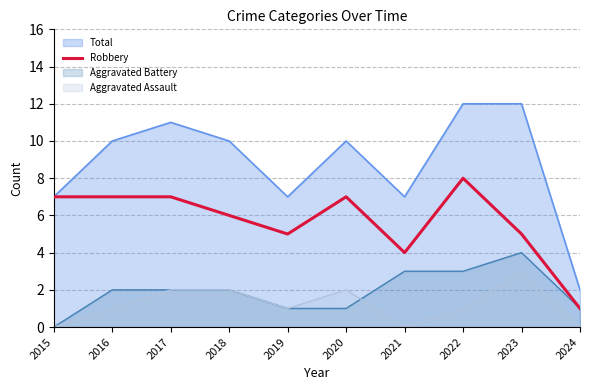

How many interior local valleys (lower than both neighbors) does the data have?

2